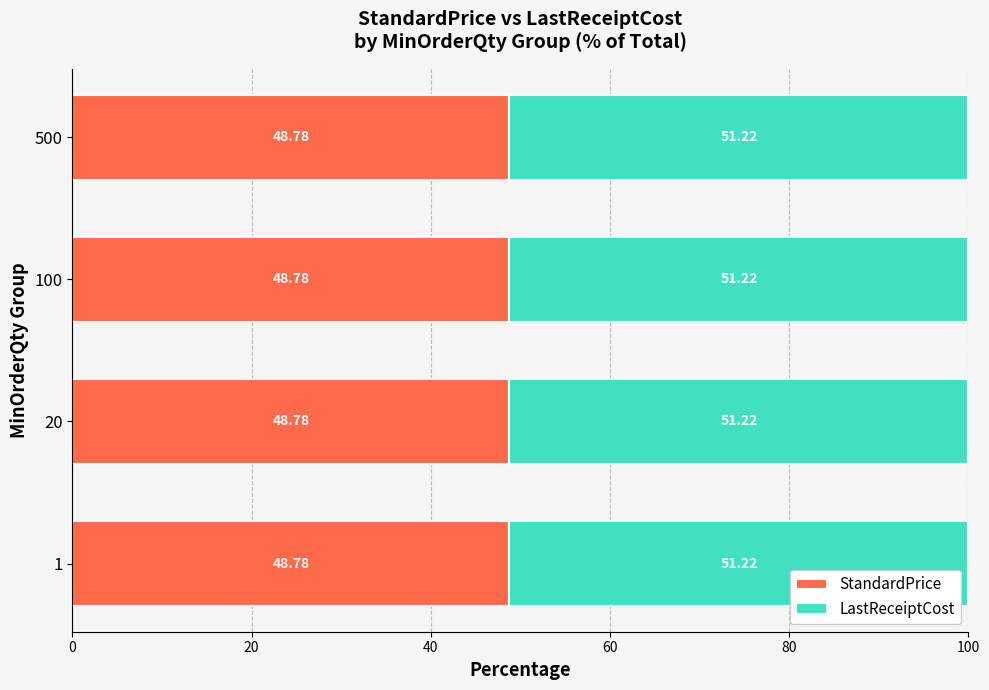

What is the total value across all series at 1?

100.0